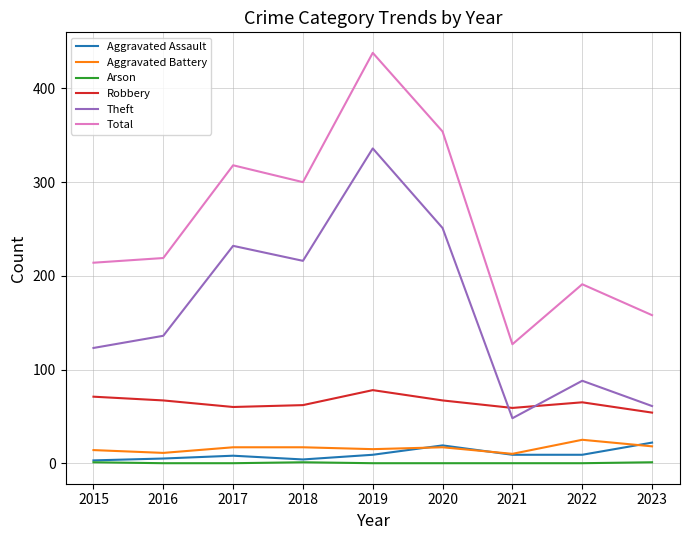

Where is Theft nearest to the value 192?

2018